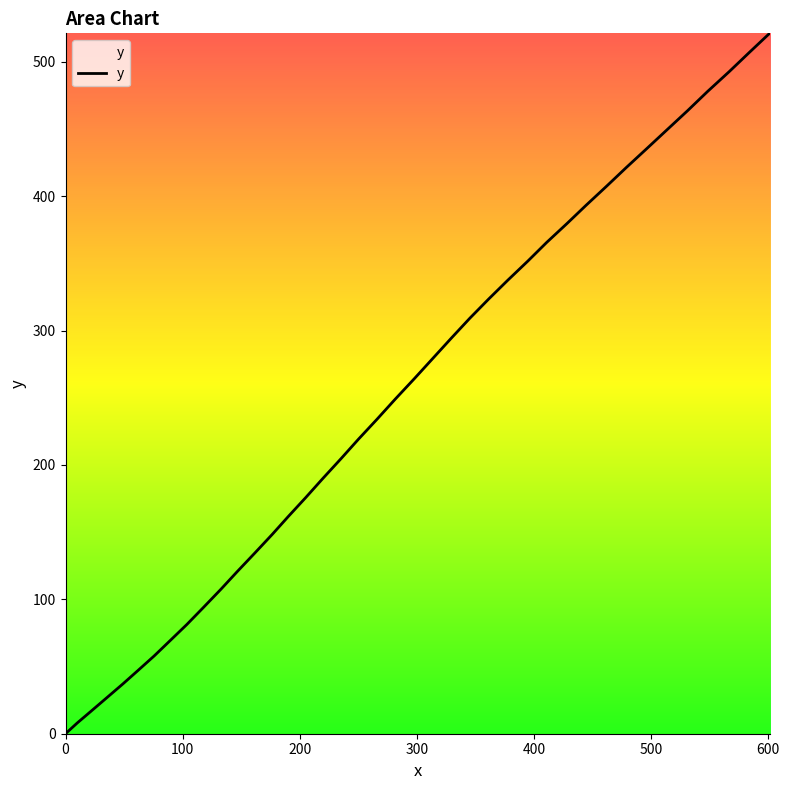

What is the greatest value displayed?

521.1